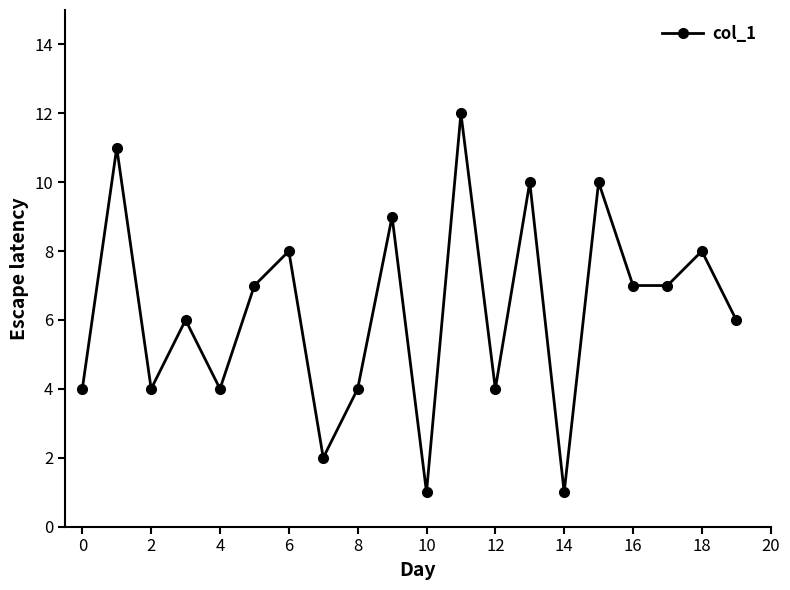

Reading right to left, what are all the values shown in this chart?

6	8	7	7	10	1	10	4	12	1	9	4	2	8	7	4	6	4	11	4